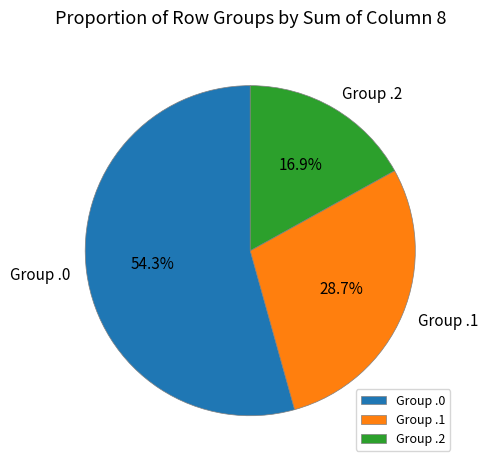

How many segments does this pie chart have?

3